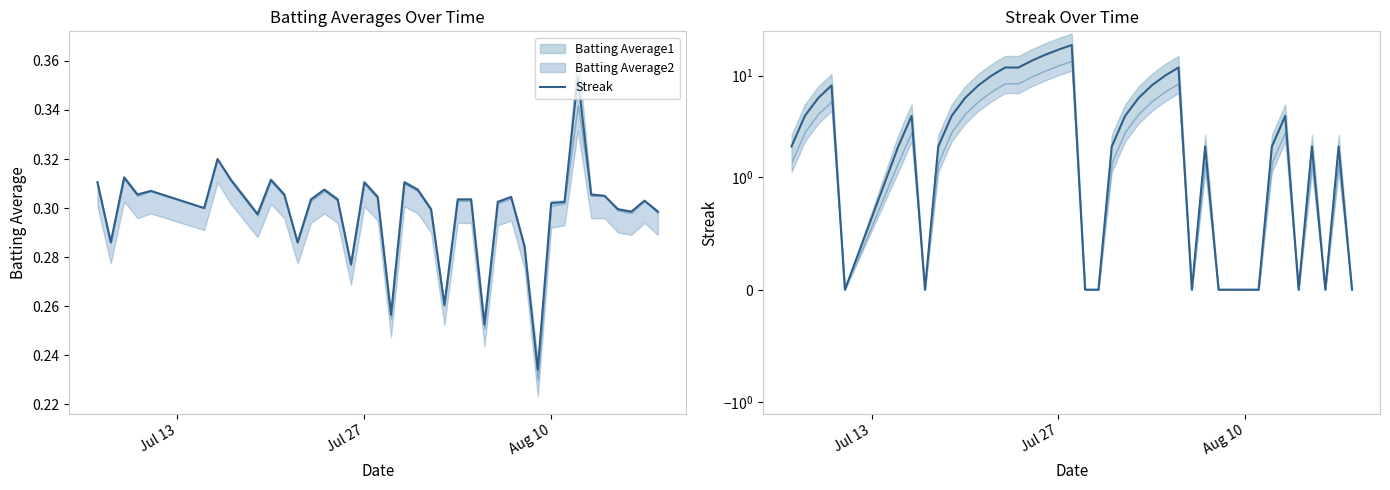

Does the chart have visible grid lines?

No